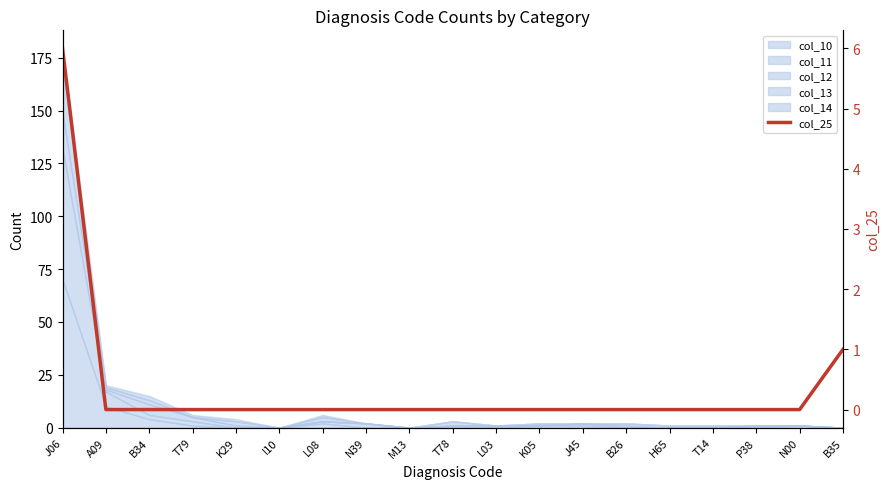

Which label corresponds to the smallest value in the chart?

A09